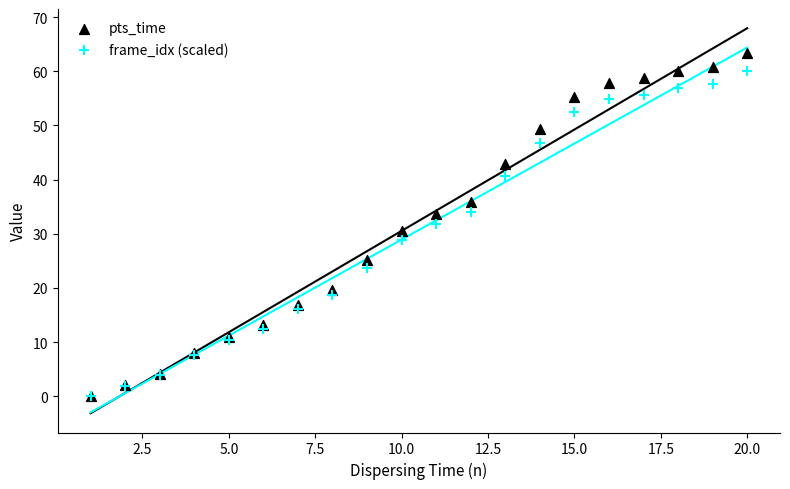

Which series contains the highest Y value?

pts_time